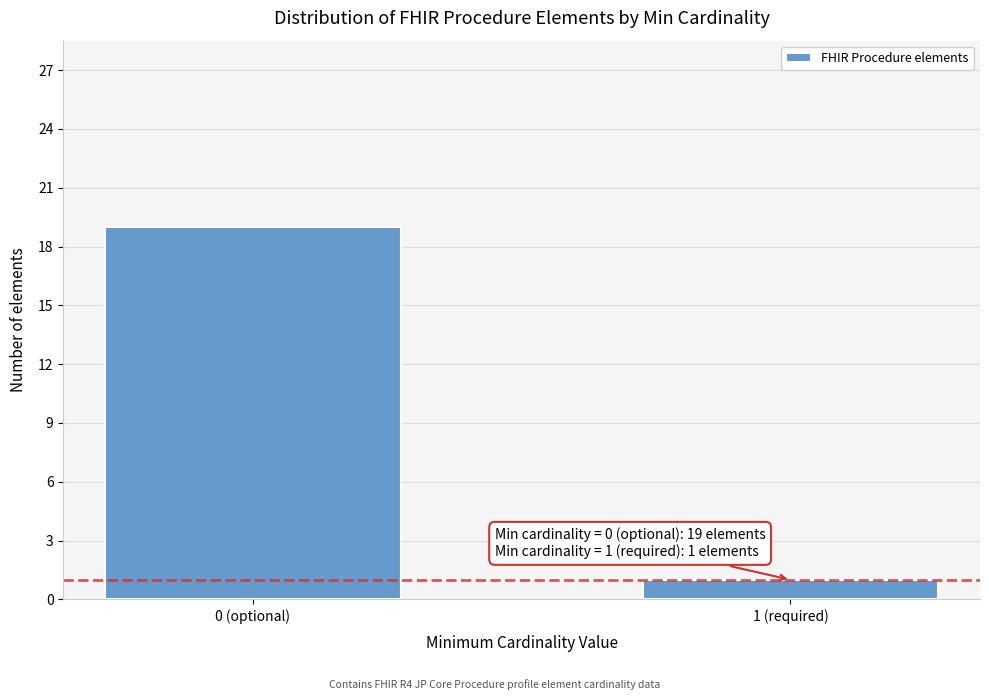

Reading right to left, transcribe all the data shown in this chart.

1	19